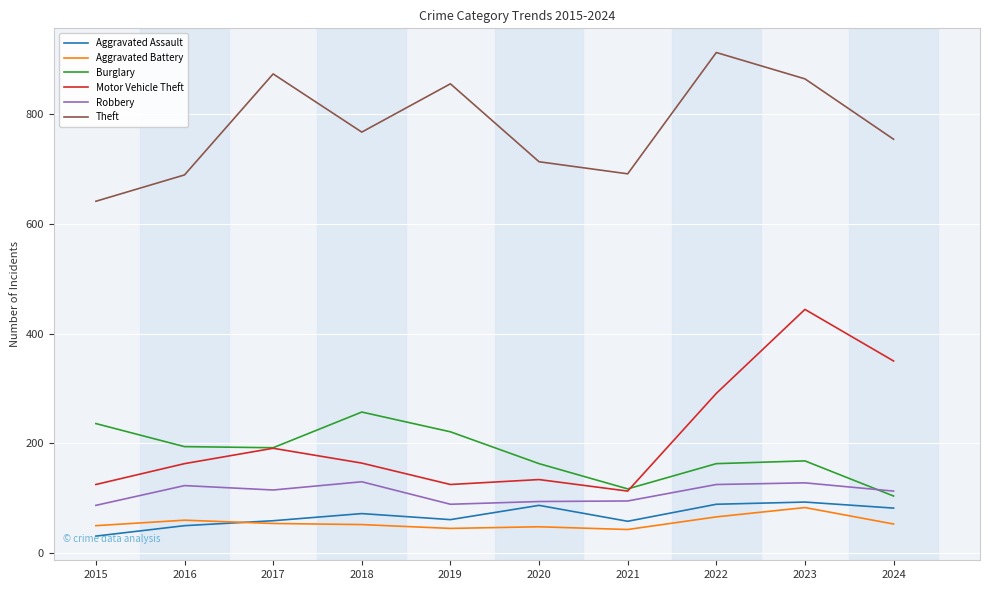

Which series has the largest total across all categories?

Theft